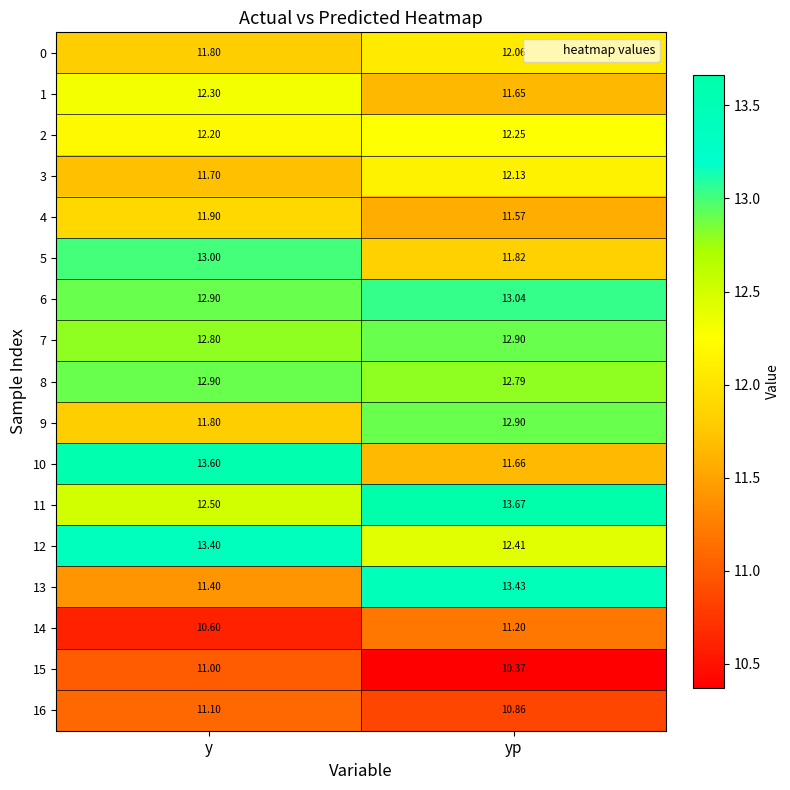

What is the smallest value displayed?

10.4